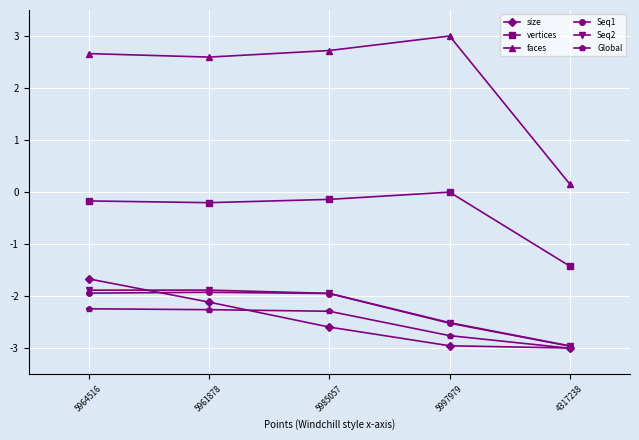

Is it true that size equals -4.0 at 5997979?

False